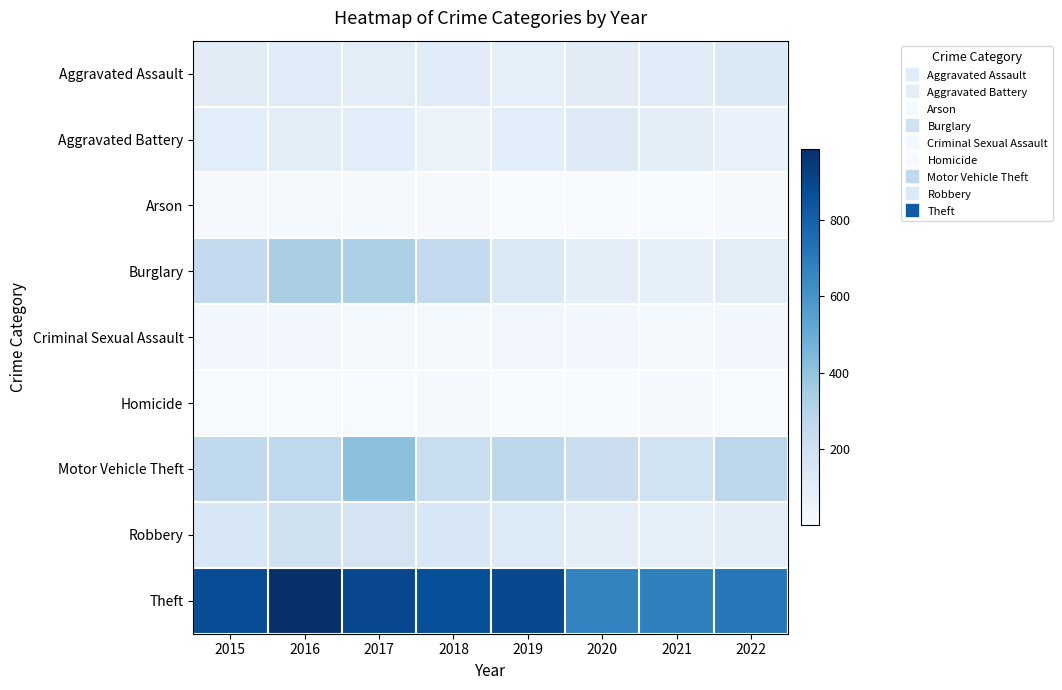

What is the total value across all series at 2018?

1736